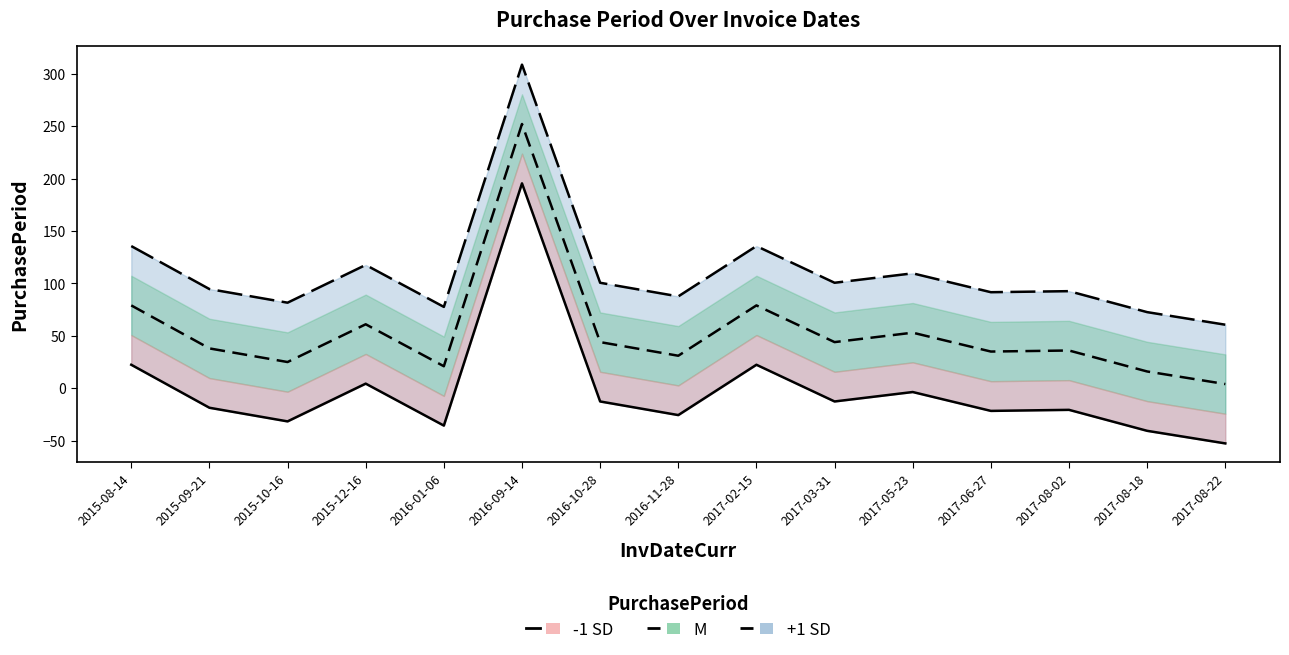

Is this an area chart (filled region under the line)?

No